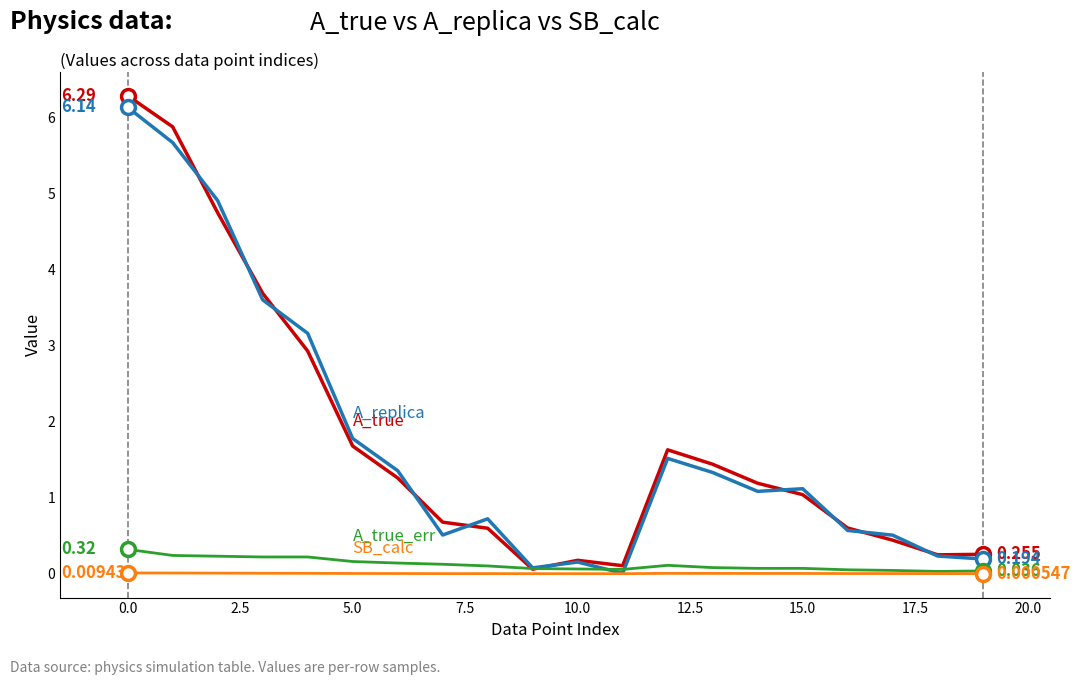

How many distinct data groups are displayed?

4